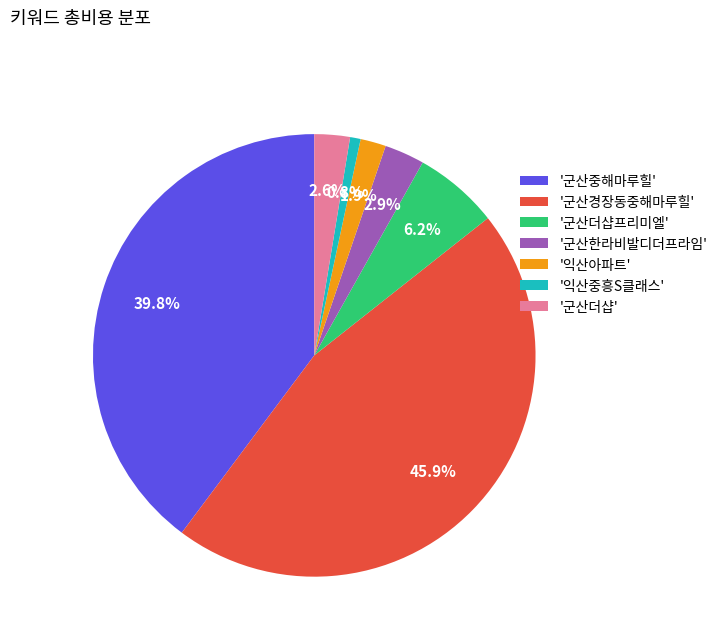

Is '군산중해마루힐' the majority of the pie?

No